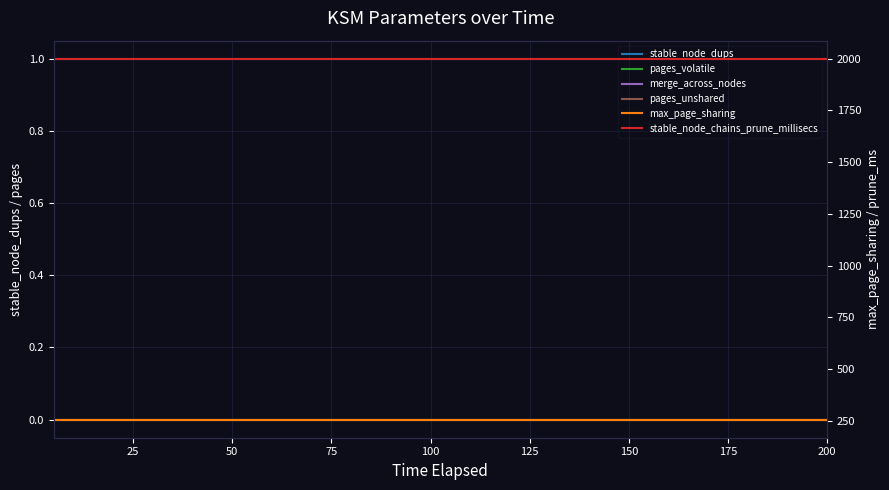

Which series has the largest total across all categories?

stable_node_chains_prune_millisecs